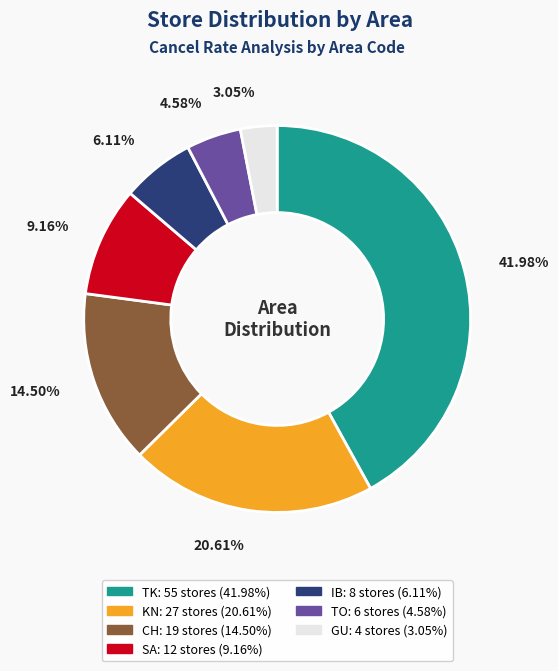

How many segments does this pie chart have?

7